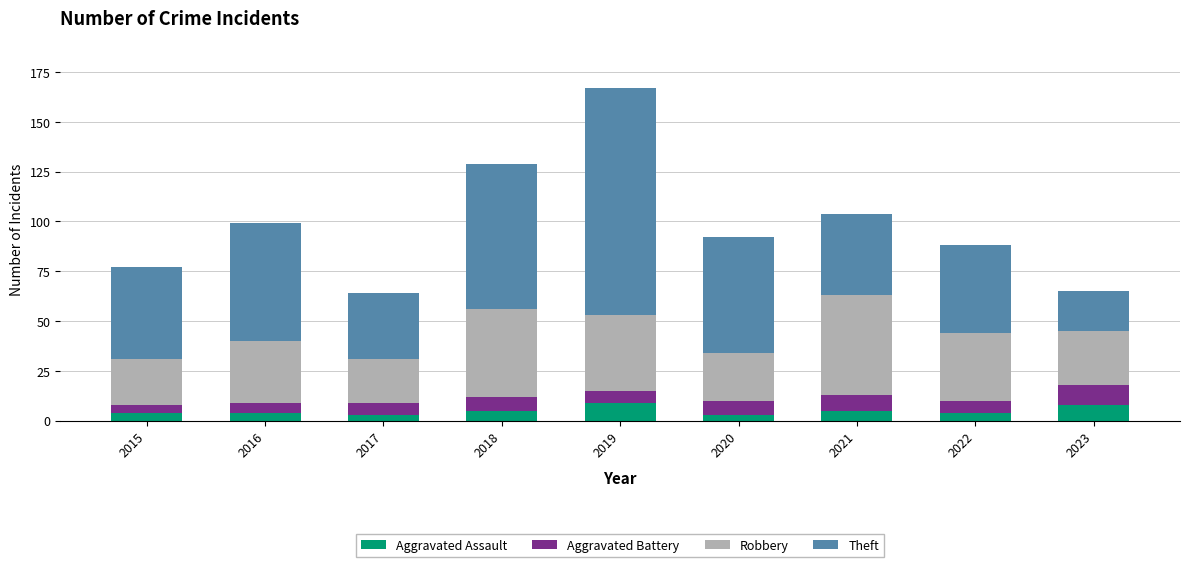

What is the total value across all series at 2016?

99